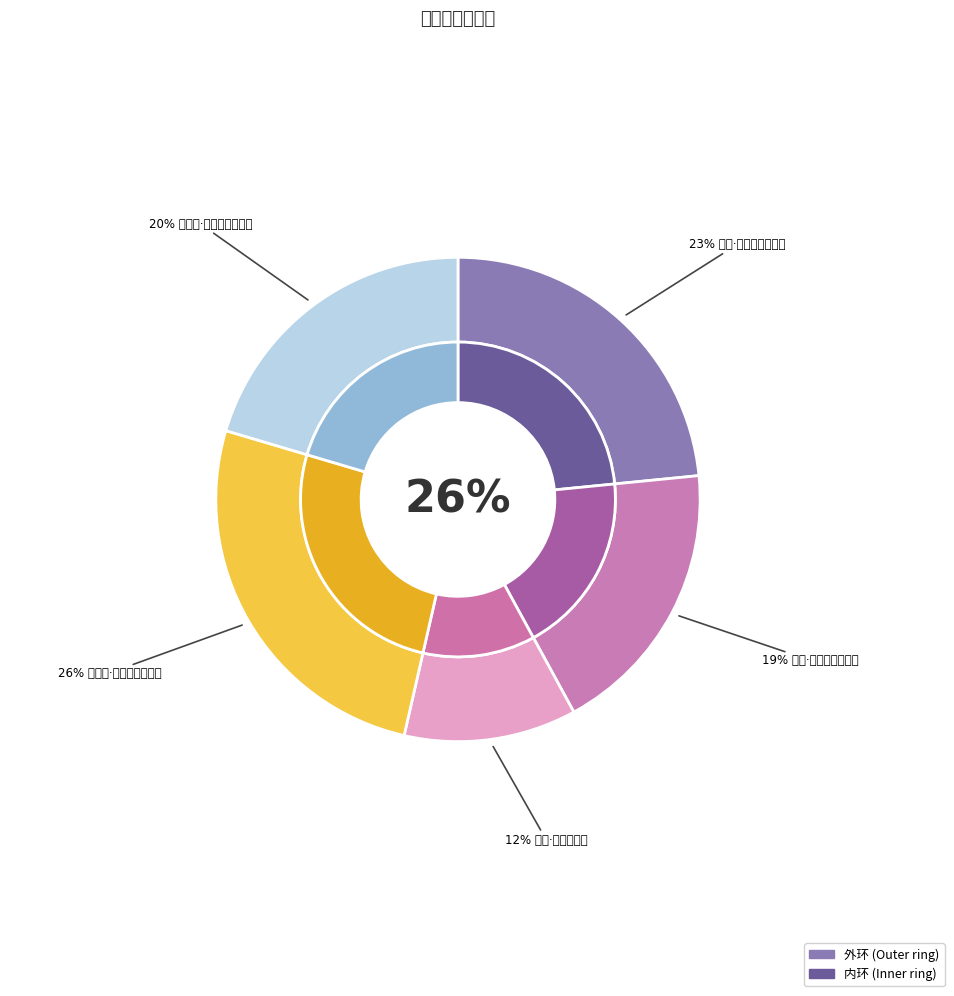

Is it true that 关羽·羽血未乾蒙陨命 is 19% of the pie?

True